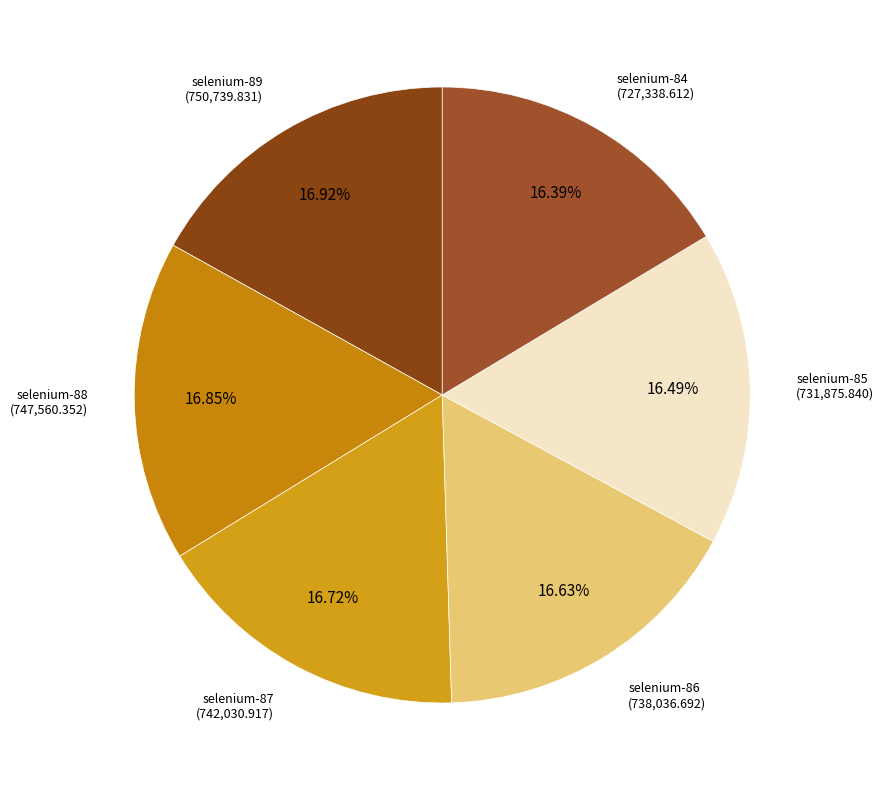

To the nearest percent, what is the difference between the largest and smallest slice percentages?

1%